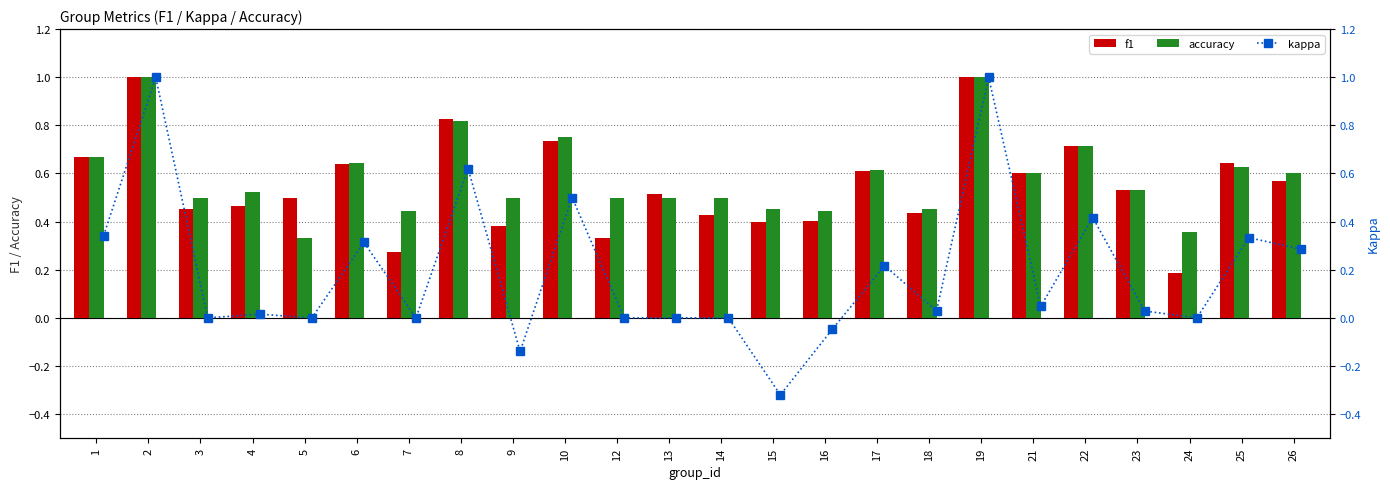

True or false: accuracy has a value of 0.3 at 26.

False